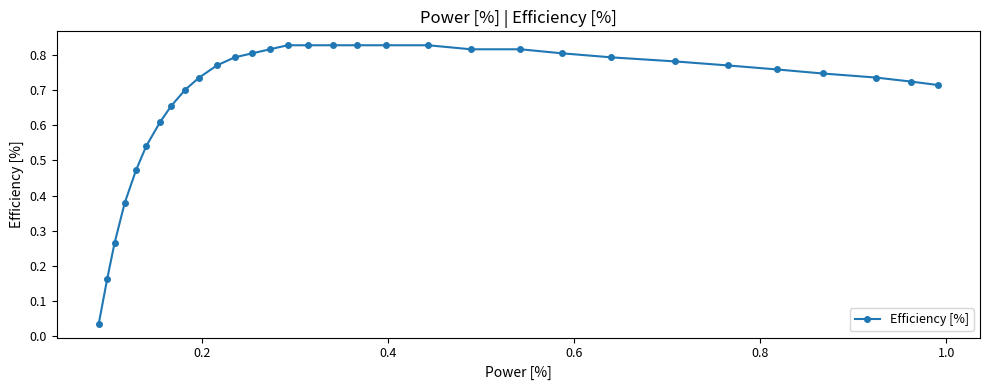

How many lines are shown in the chart?

1